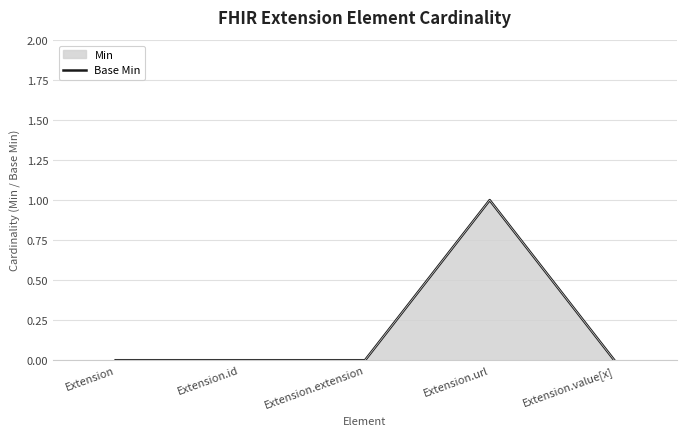

Does the chart display data point markers on the line(s)?

No